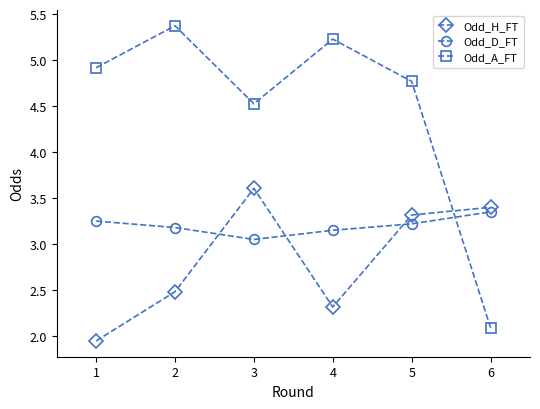

Count the Odd_D_FT values in the range 3 to 4.

6